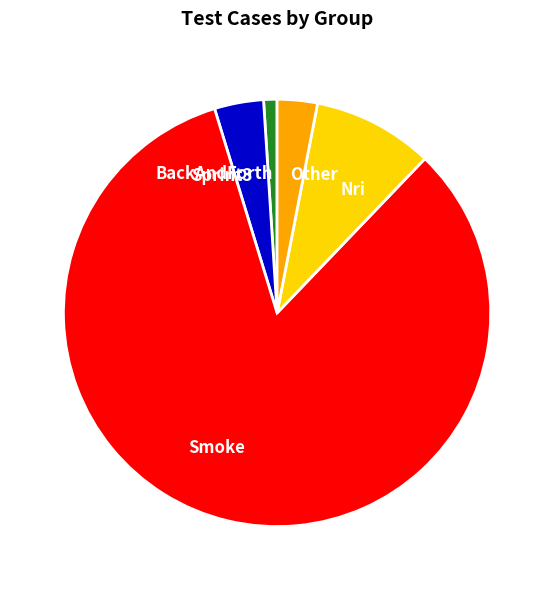

Rank the categories by value from lowest to highest.

BackAndForth, Other, Sprint3, Nri, Smoke